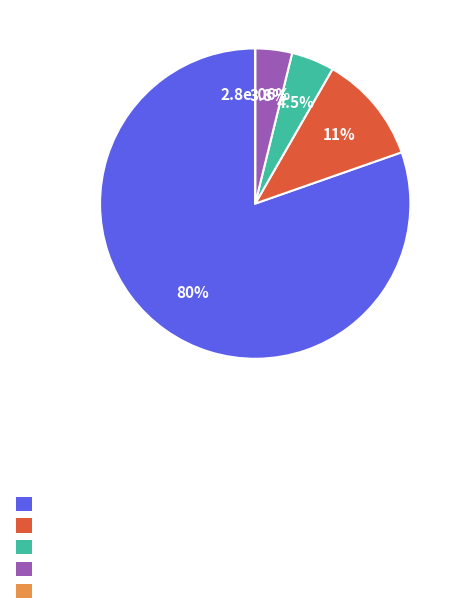

Which slice is the smallest?

Interest Rate